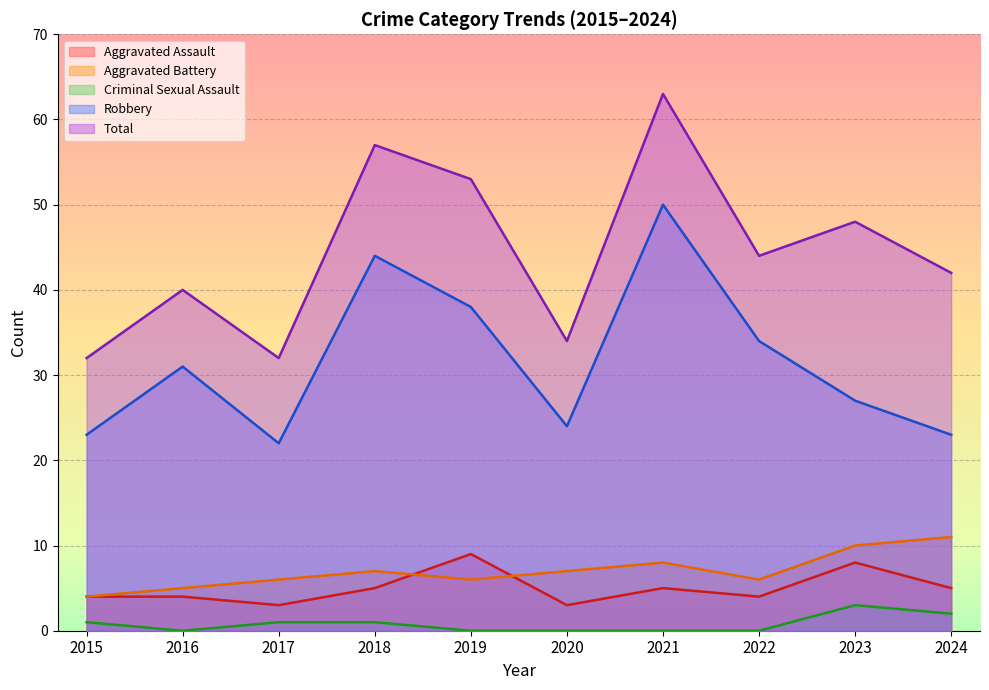

How many values in the Aggravated Assault series are below 5?

5